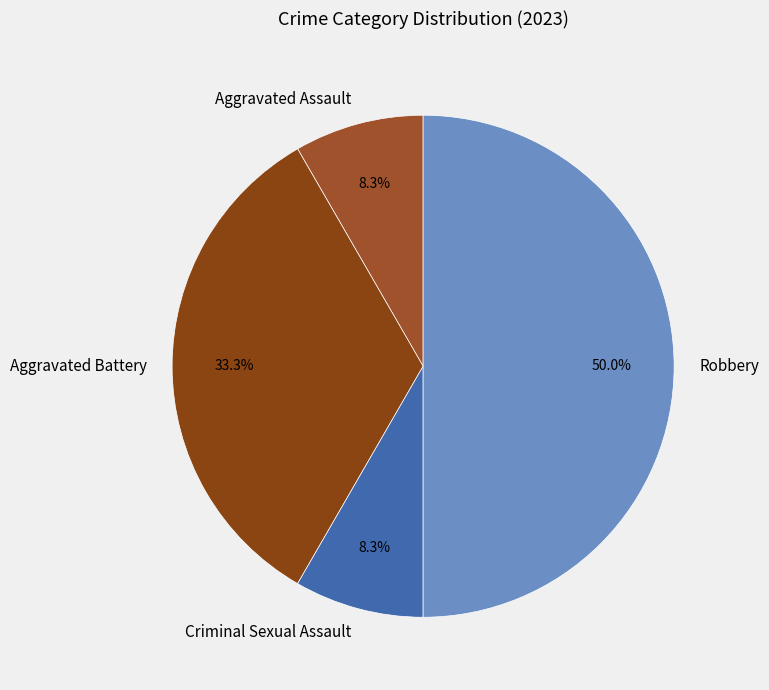

Is it true that Robbery is 35% of the pie?

False